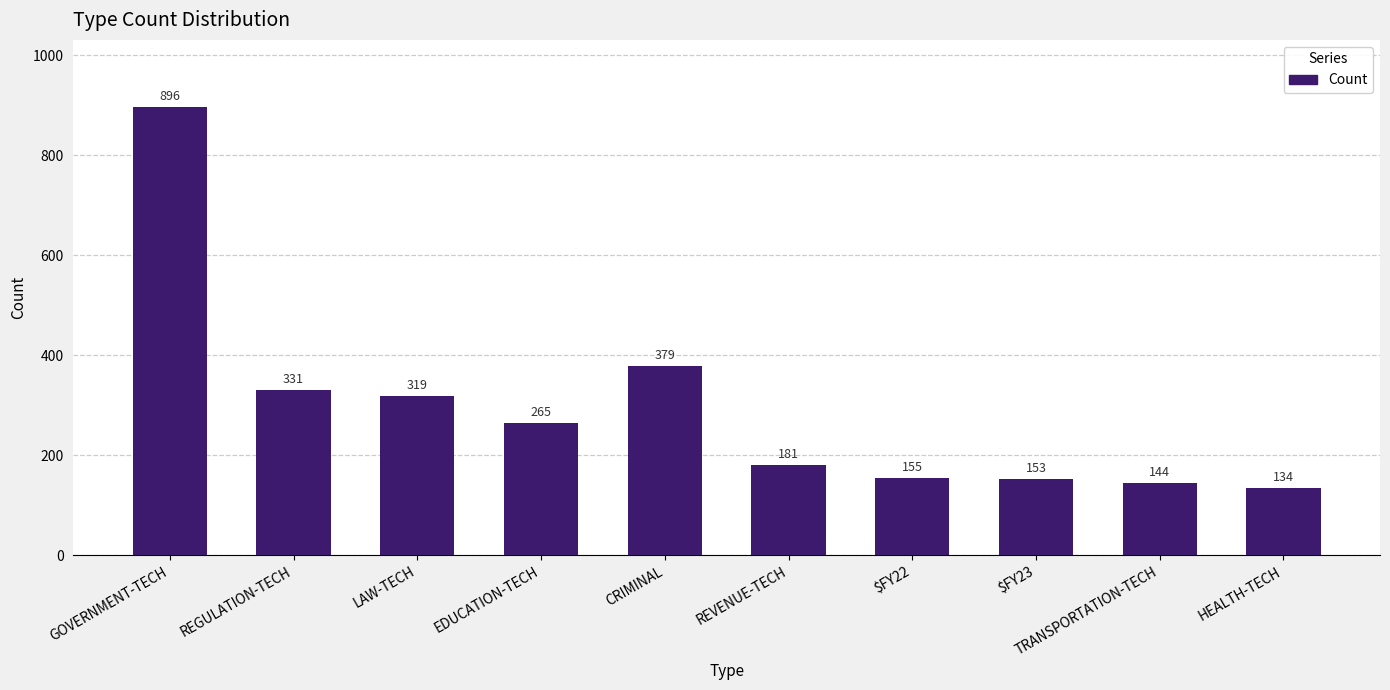

Reading left to right, what are all the values shown in this chart?

896	331	319	265	379	181	155	153	144	134